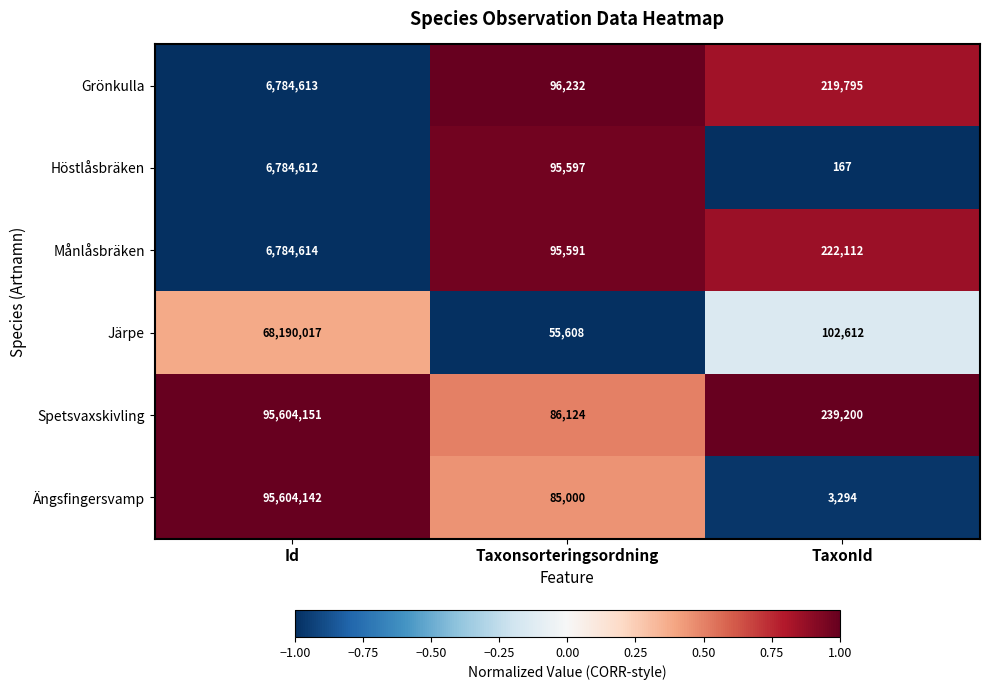

What is the total value across all series at Id?

279752149